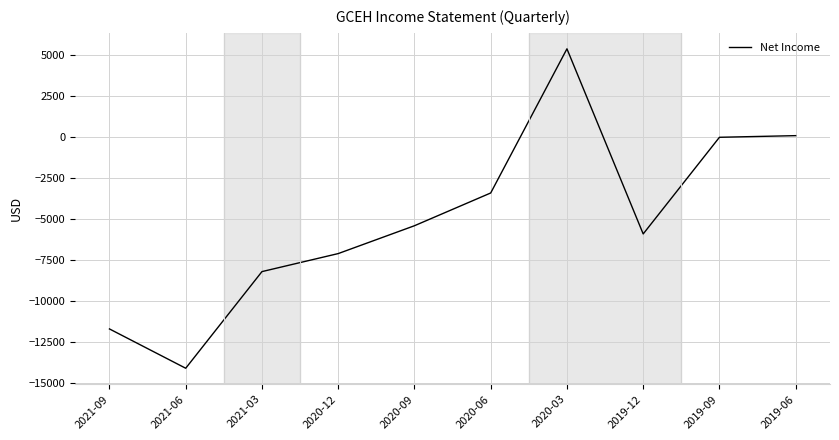

Is it true that the value at 2020-12 is -7100?

True